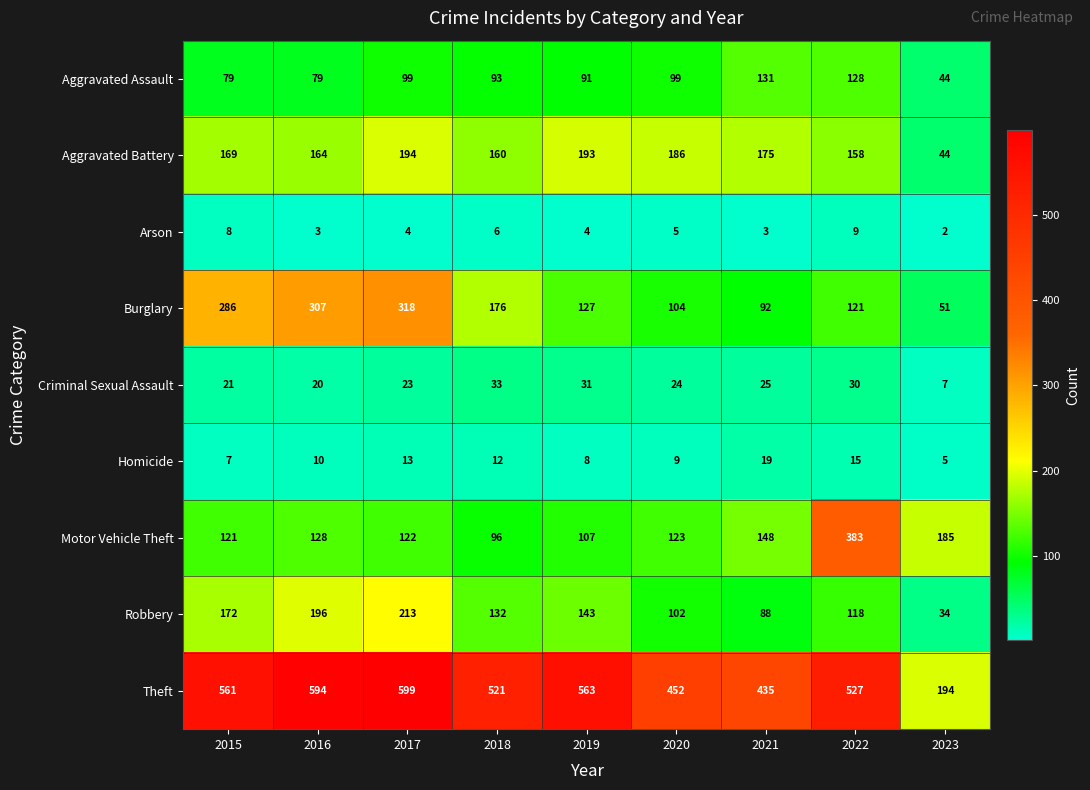

How many values in the Aggravated Battery series are below 169?

4